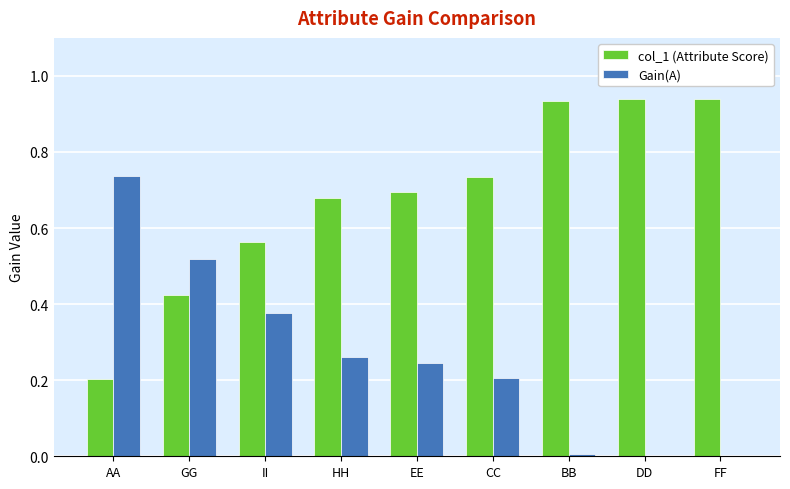

The col_1 (Attribute Score) series shows 1.4 at FF. True or false?

False